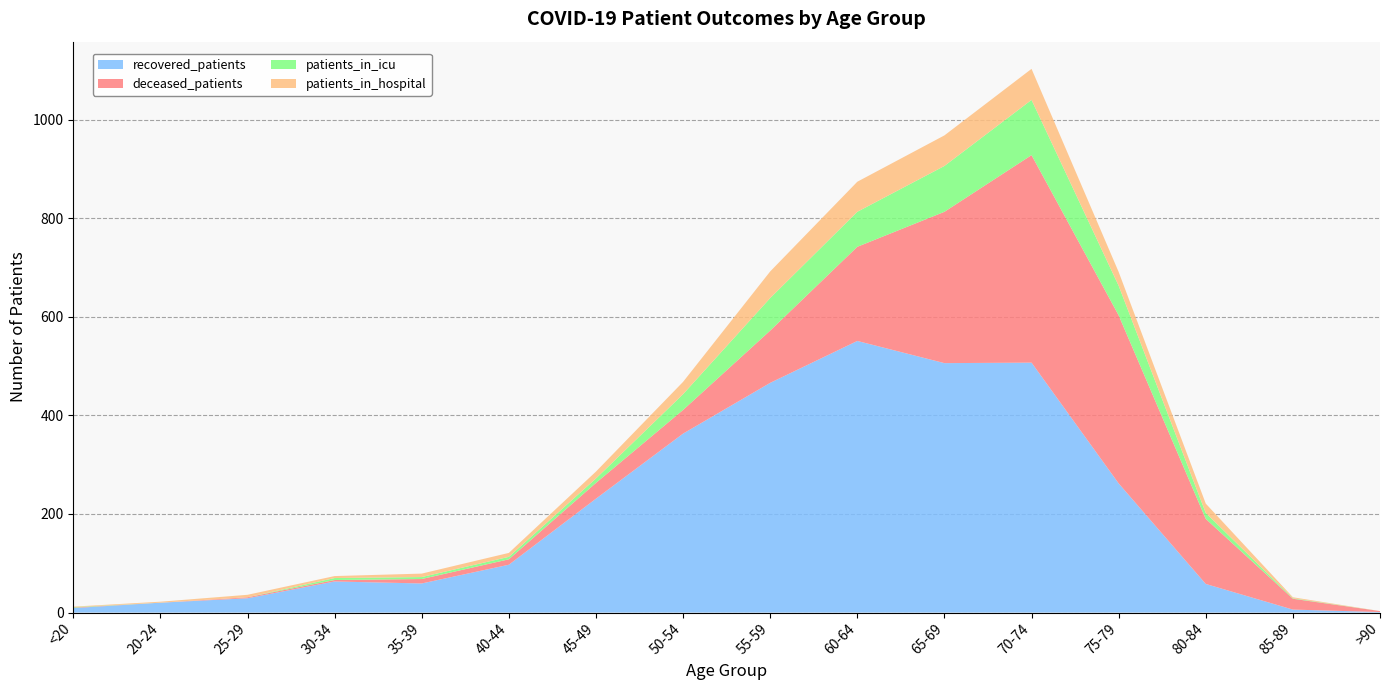

Reading left to right, what are all the values shown in this chart?

recovered_patients: 9	20	29	63	59	97	231	363	466	551	506	507	262	58	6	1
deceased_patients: 1	0	2	3	9	11	32	48	106	191	307	421	341	132	22	2
patients_in_icu: 1	0	0	4	4	5	9	32	66	71	93	112	60	12	1	0
patients_in_hospital: 1	2	5	4	7	8	14	25	54	61	62	63	28	19	2	0